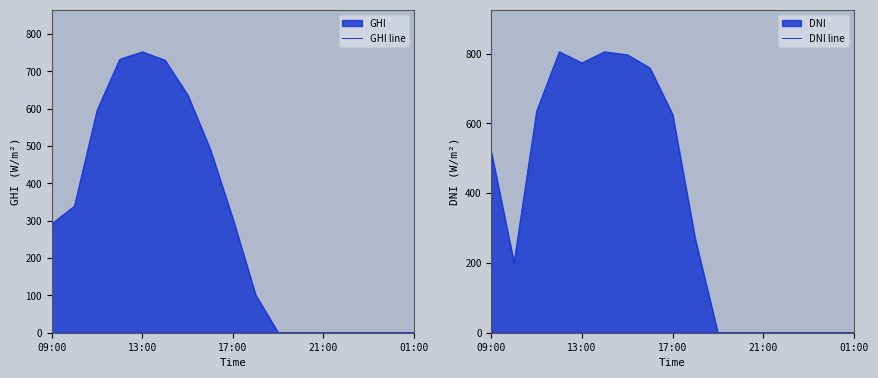

The DNI line series shows 516.5 at 09:00. True or false?

True